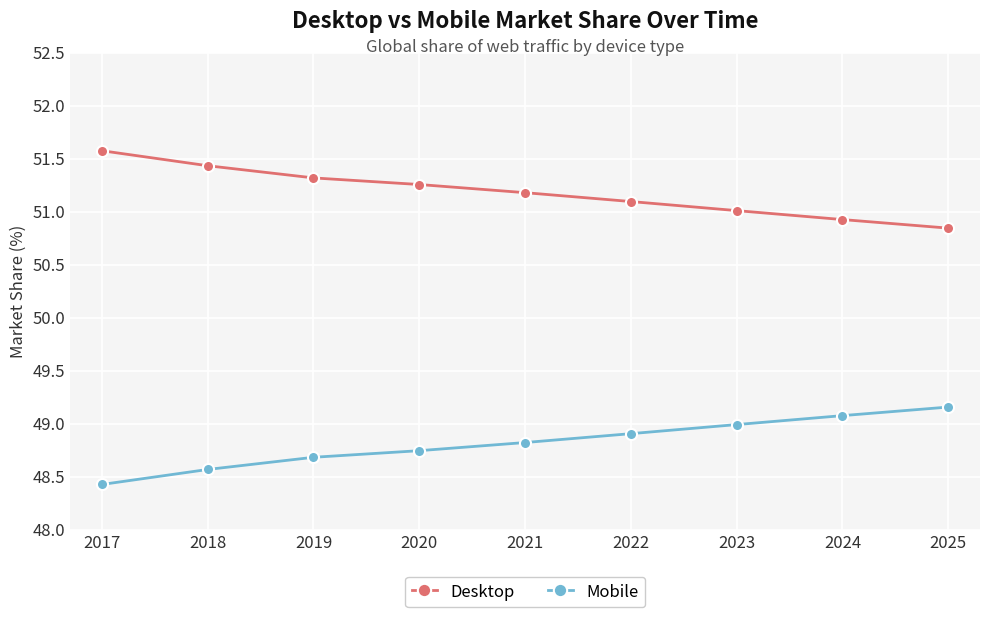

What is the difference between the highest and lowest values at 2023?

2.0